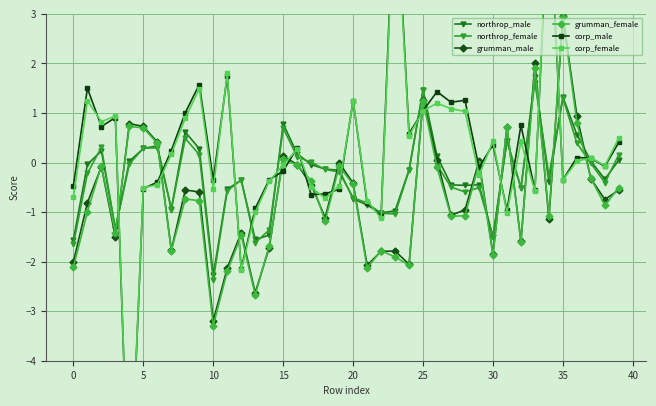

True or false: grumman_male and corp_female intersect in this chart.

True